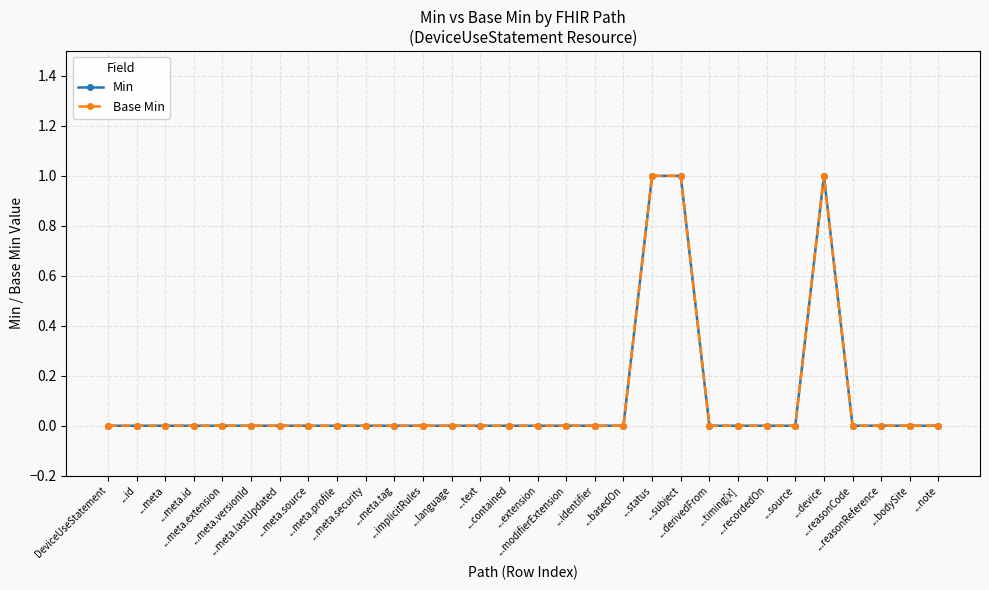

Which series has the widest spread of values?

Min